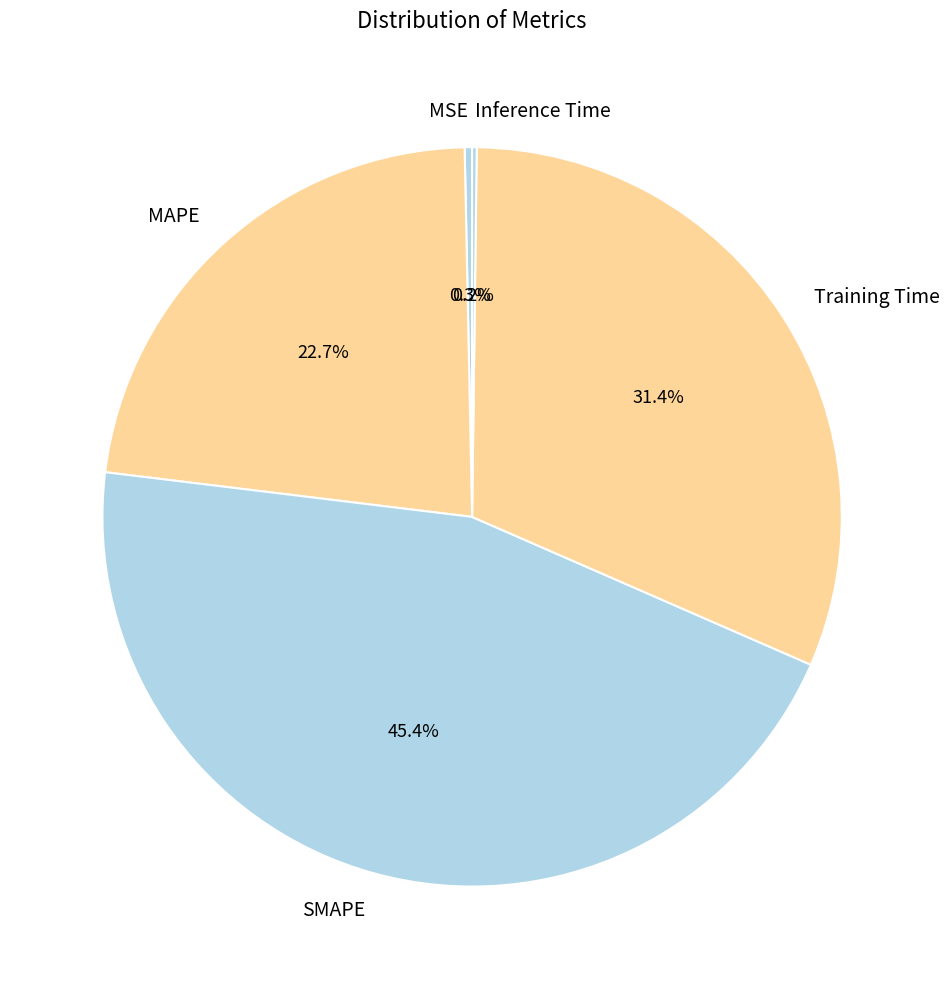

To the nearest percent, what portion does MAPE represent?

23%